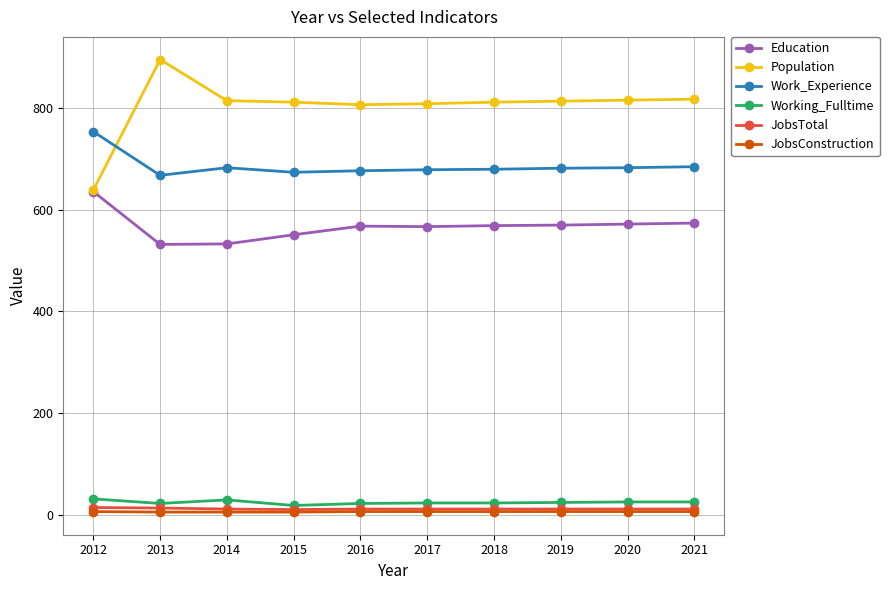

Is the value of JobsTotal at 2016 greater than the value of Education at 2020?

No